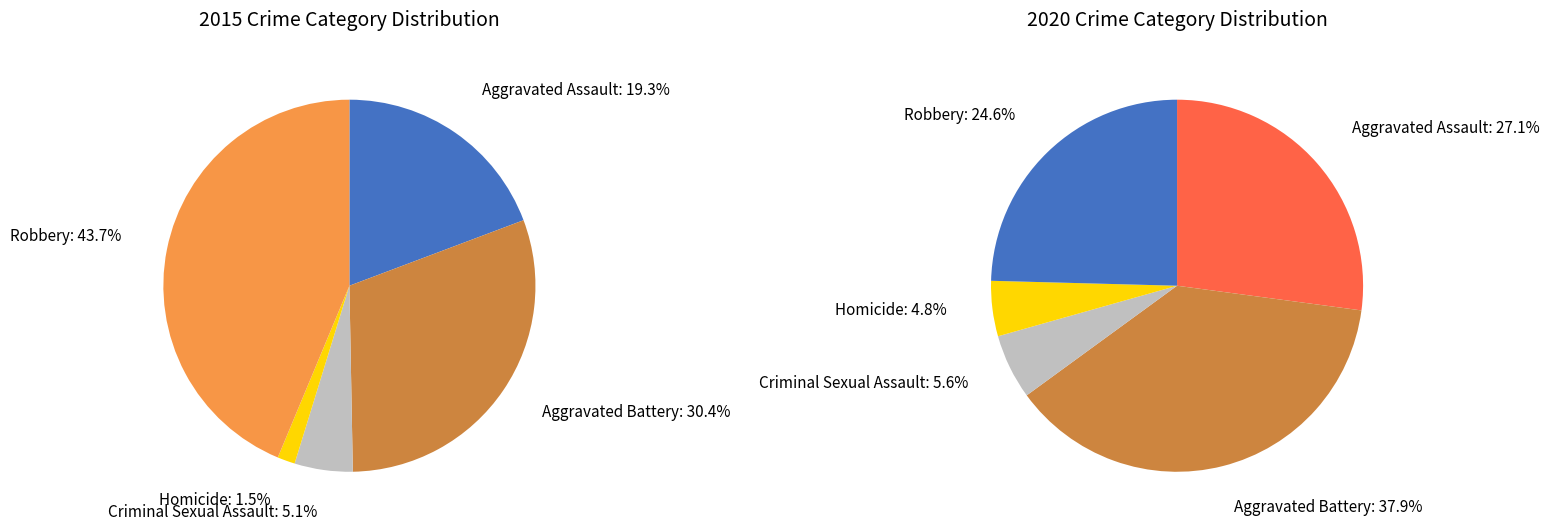

To the nearest percent, what is the difference between the values_2015 and 4 slice percentages?

24%